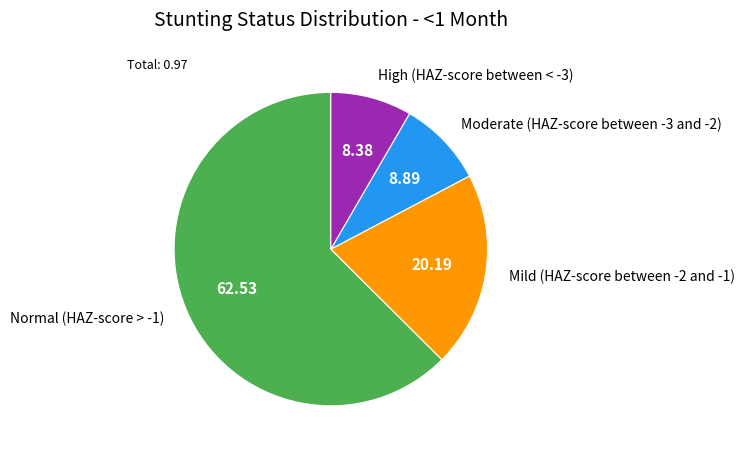

Is there any slice that represents more than half of the pie?

Yes